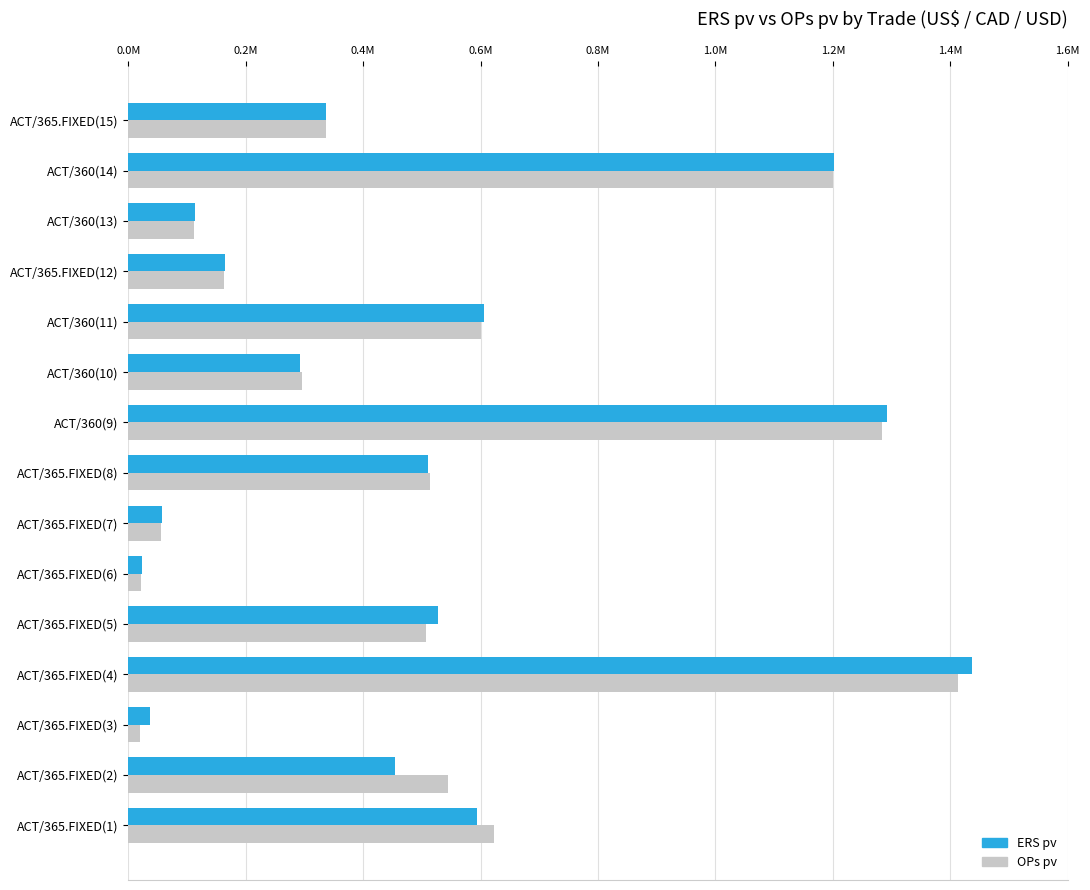

Reading right to left, list all the values displayed in this chart.

ERS pv: 0.3	1.2	0.1	0.2	0.6	0.3	1.3	0.5	0.1	0.0	0.5	1.4	0.0	0.5	0.6
OPs pv: 0.3	1.2	0.1	0.2	0.6	0.3	1.3	0.5	0.1	0.0	0.5	1.4	0.0	0.5	0.6